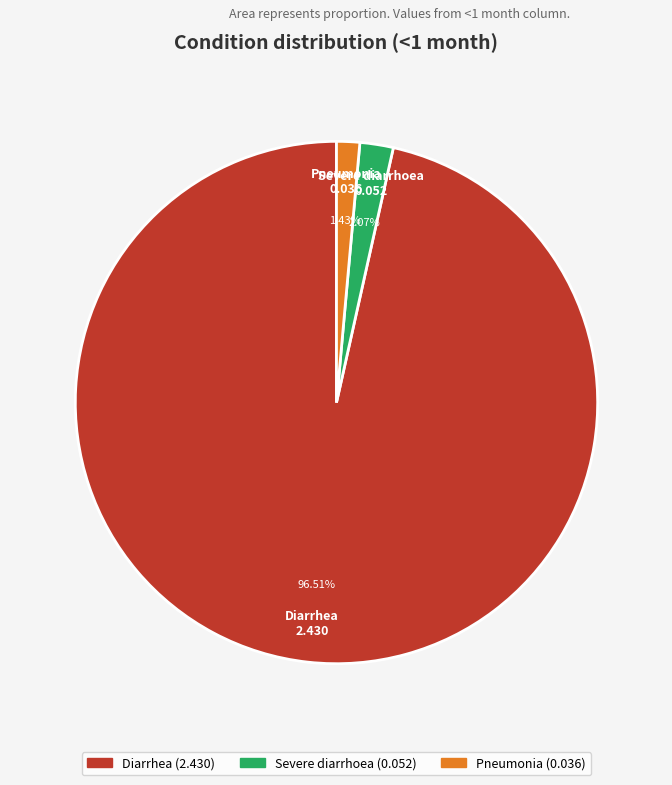

How many slices are in this pie chart?

3